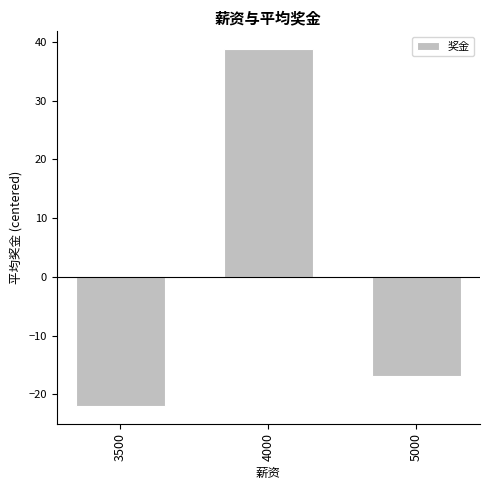

Does the chart contain any negative values?

Yes